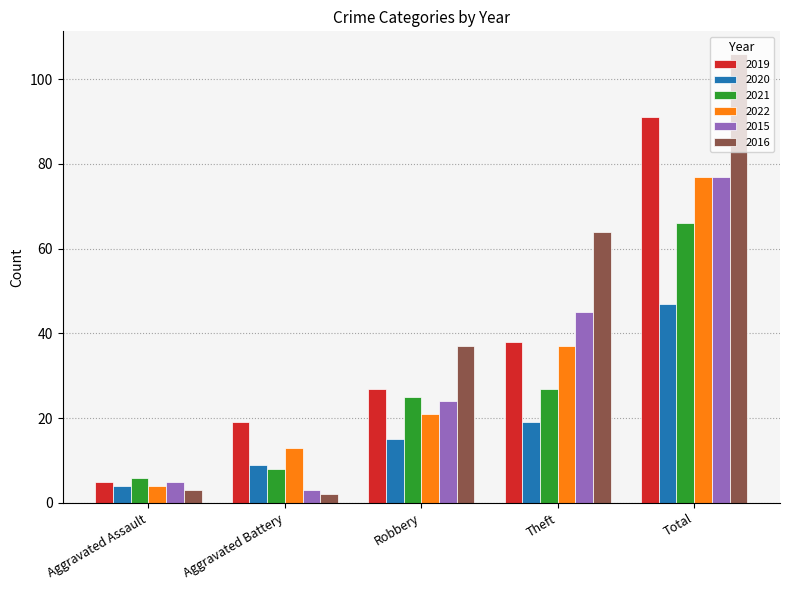

Which series has the largest total across all categories?

2016